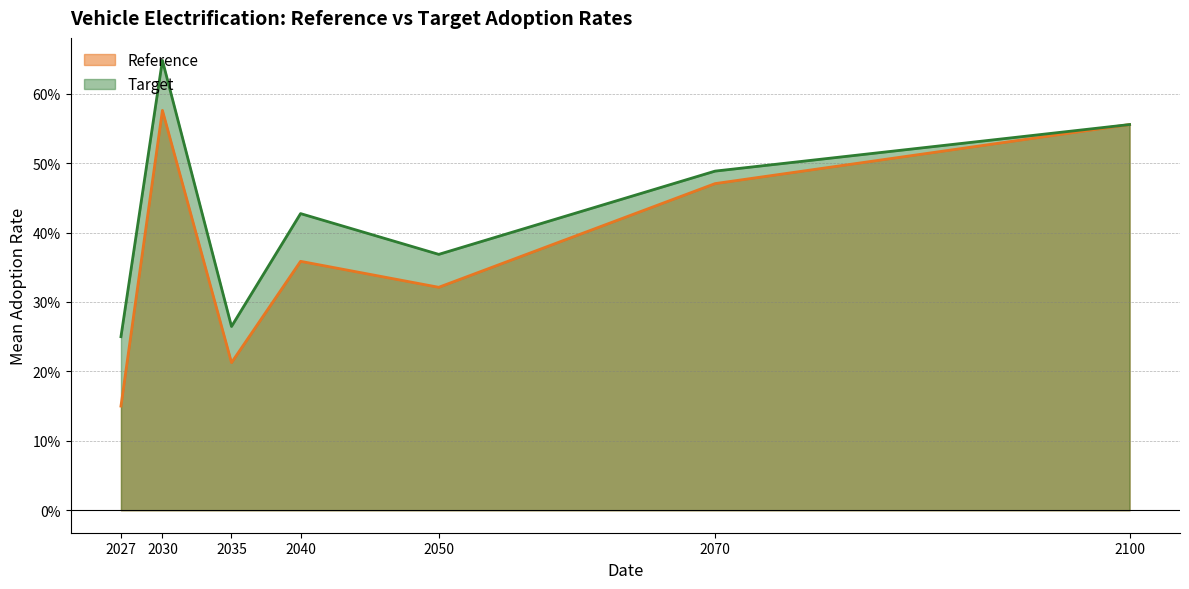

Where is the first local minimum for Reference?

2035